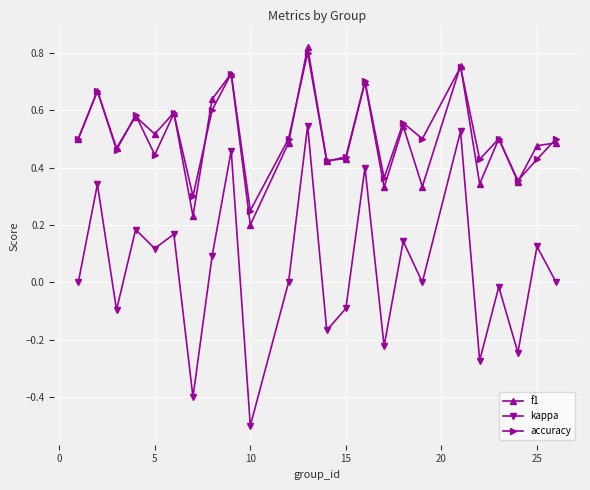

What is the minimum value shown in the chart?

-0.5